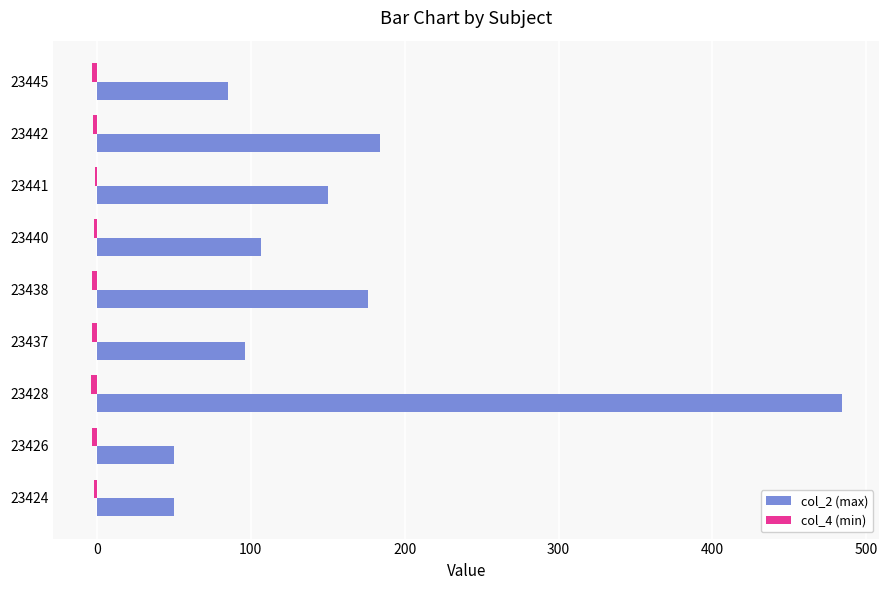

At which category does the chart reach its peak across all series?

23428